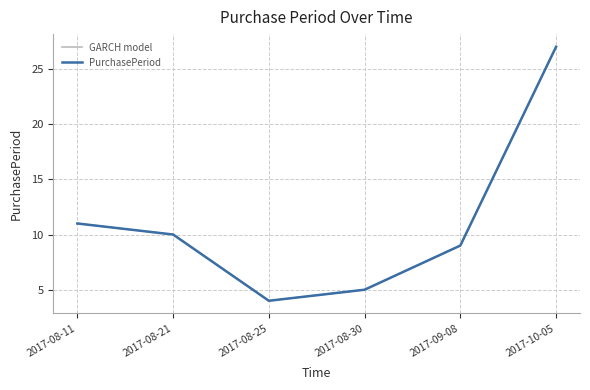

What is the sum of the PurchasePeriod values at 2017-08-21 and 2017-10-05?

37